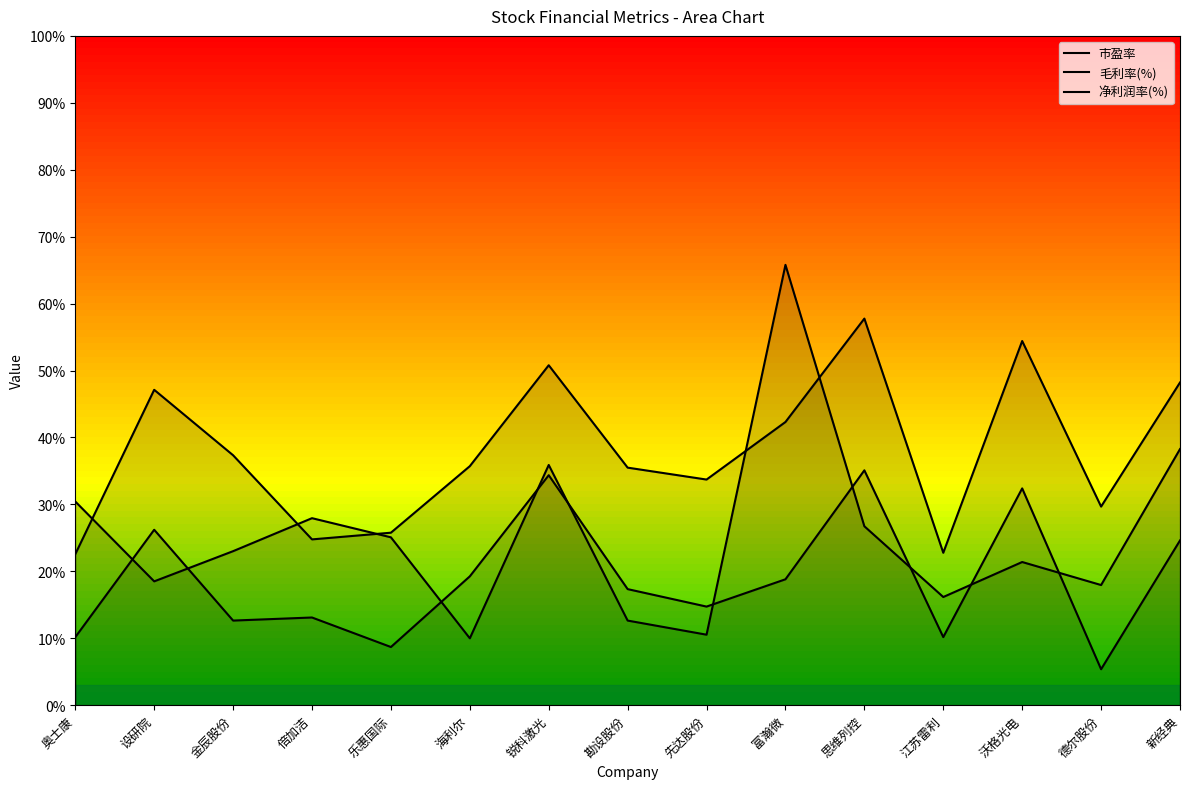

What position from the right is 金辰股份?

13